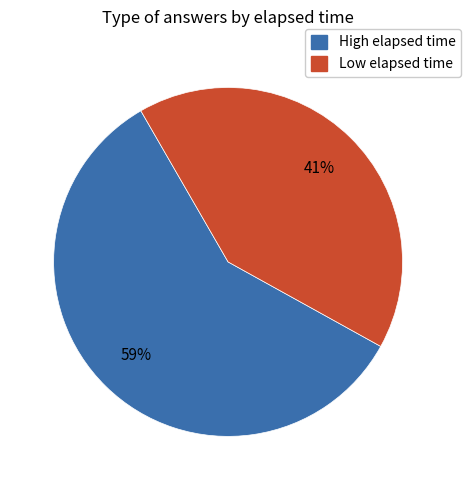

To the nearest percent, what is the average slice percentage?

50%